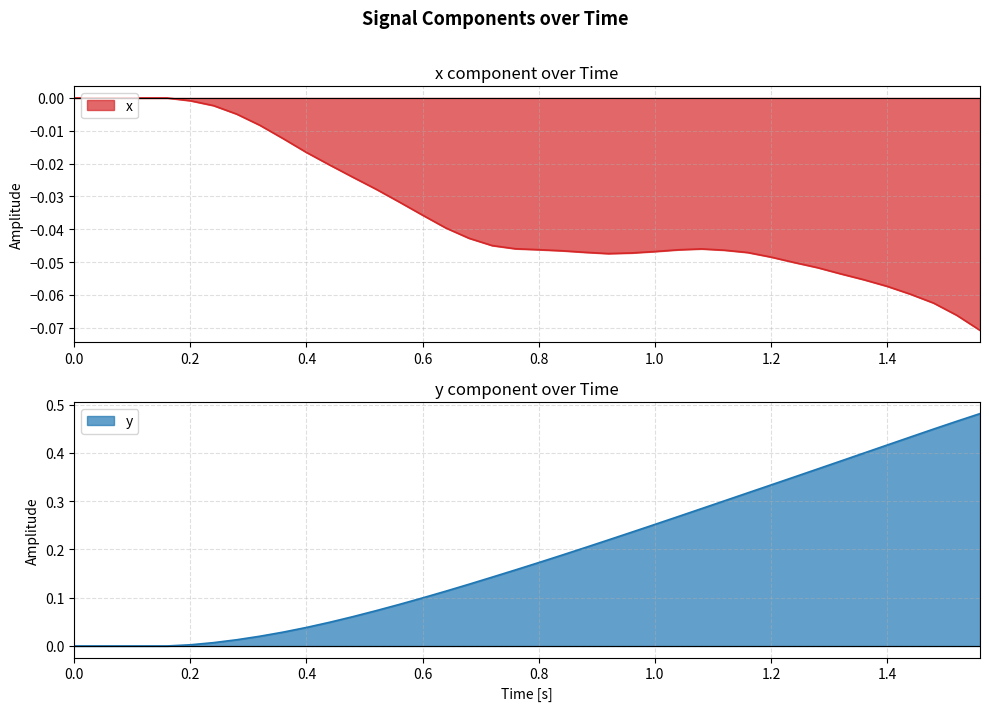

What is the greatest value displayed?

0.5